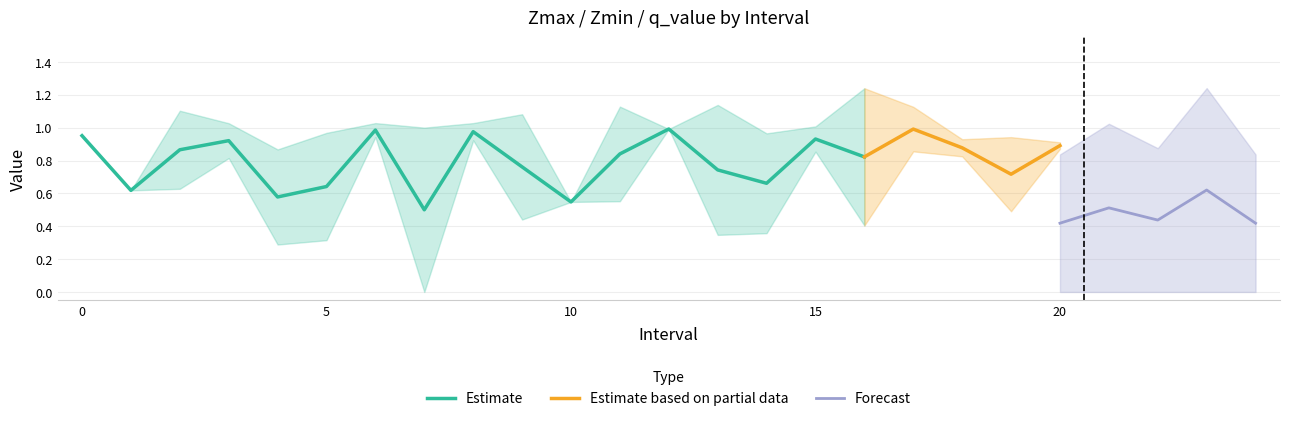

At 10, list the series in order from largest to smallest.

Zmax, Zmin, q_value